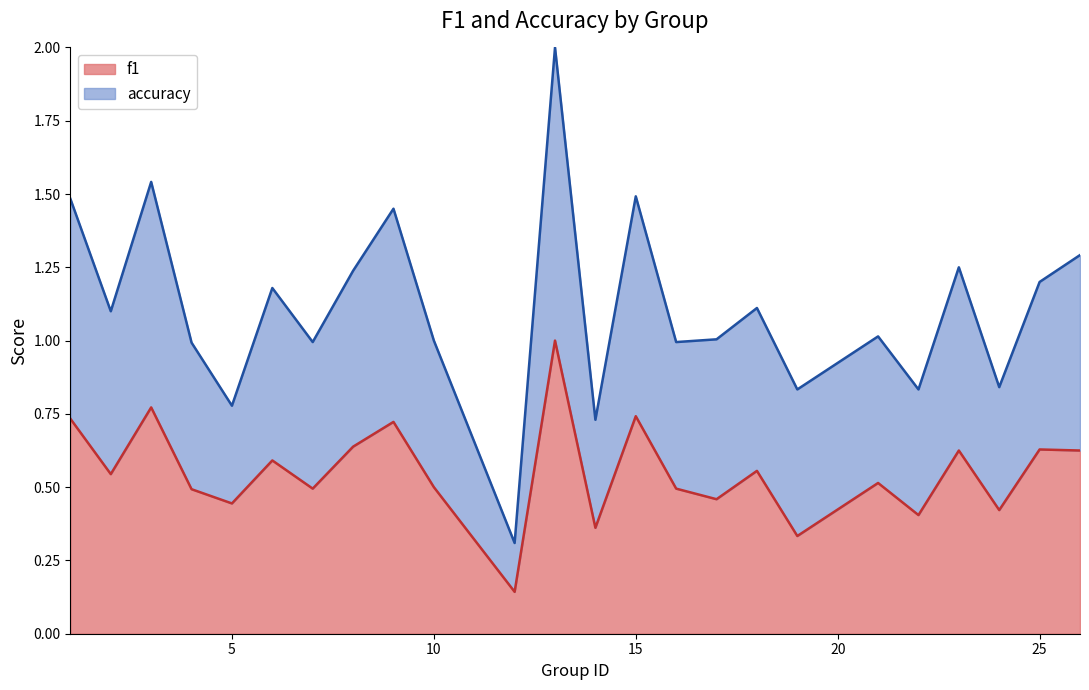

True or false: accuracy has a value of 0.4 at 5.

False